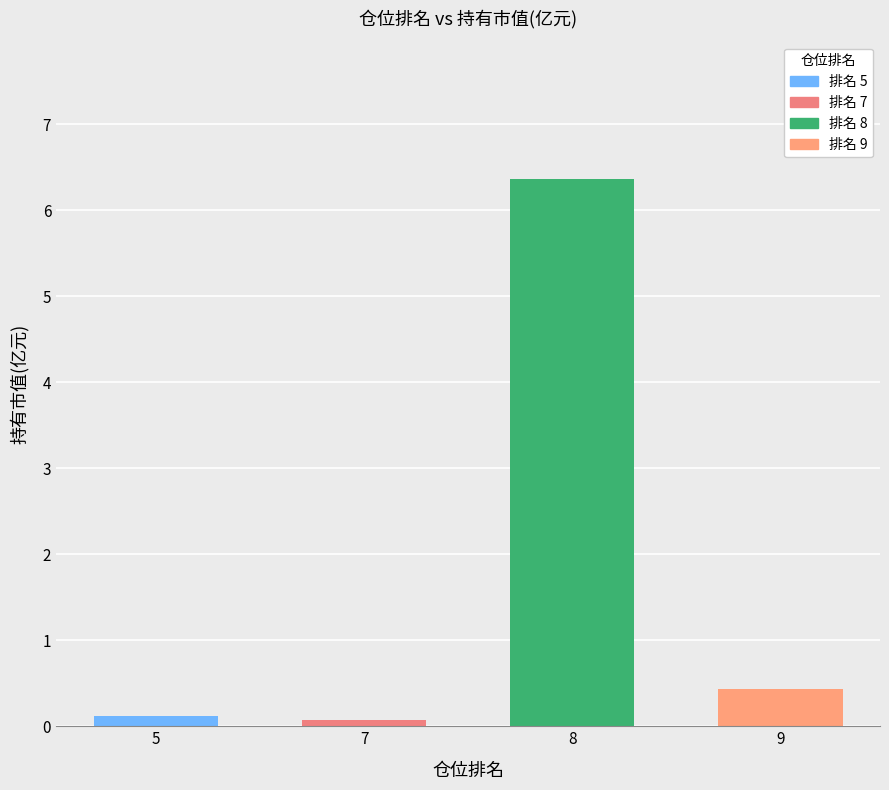

What is the sum of the values at 7 and 8?

6.4